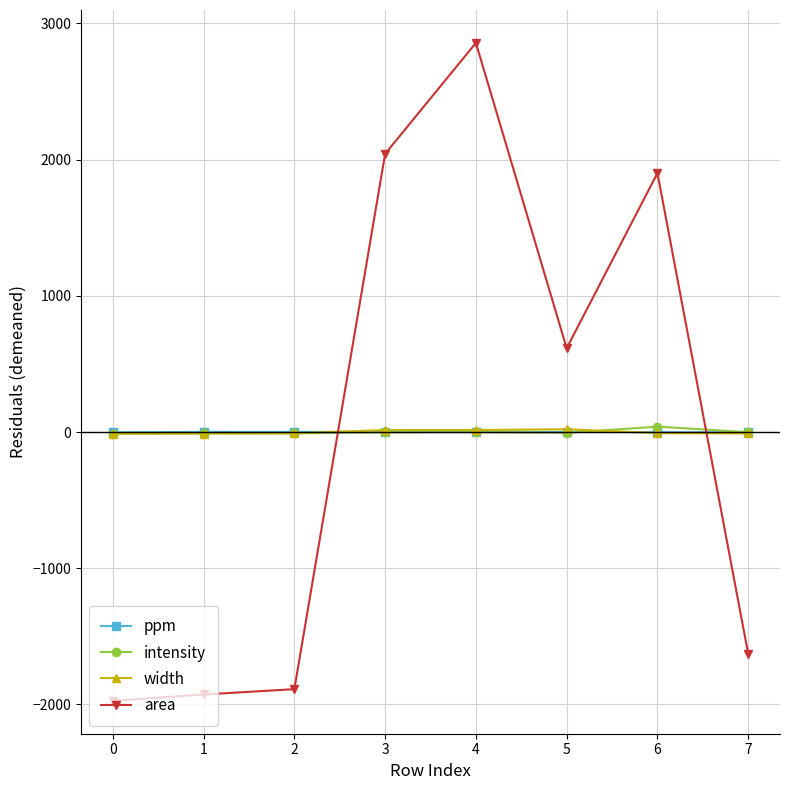

How many intersections are there between area and width?

2